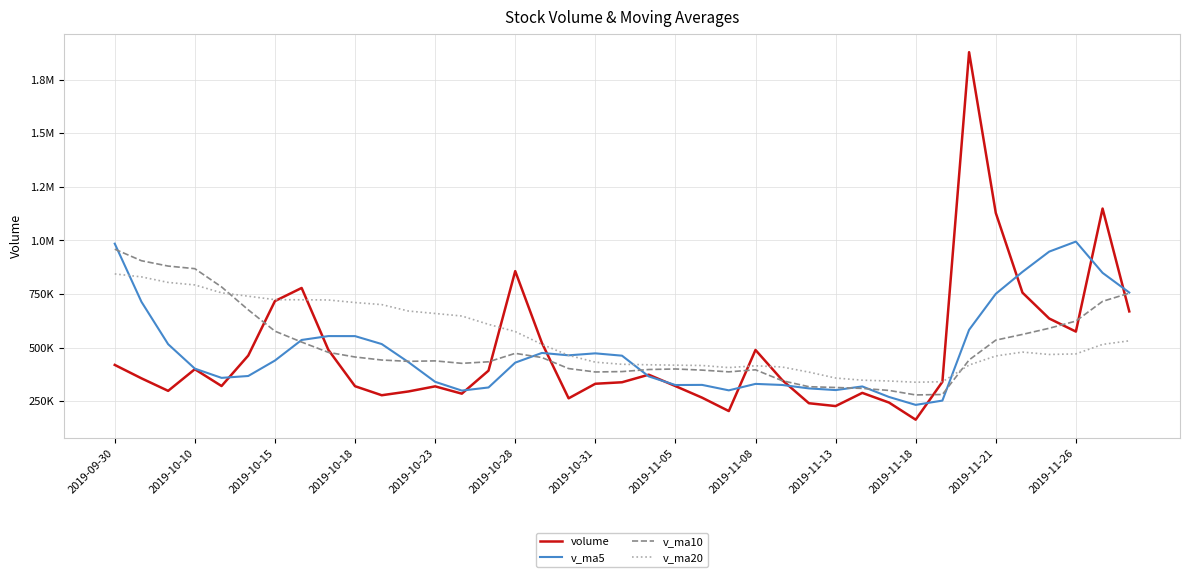

Does the chart display data point markers on the line(s)?

No